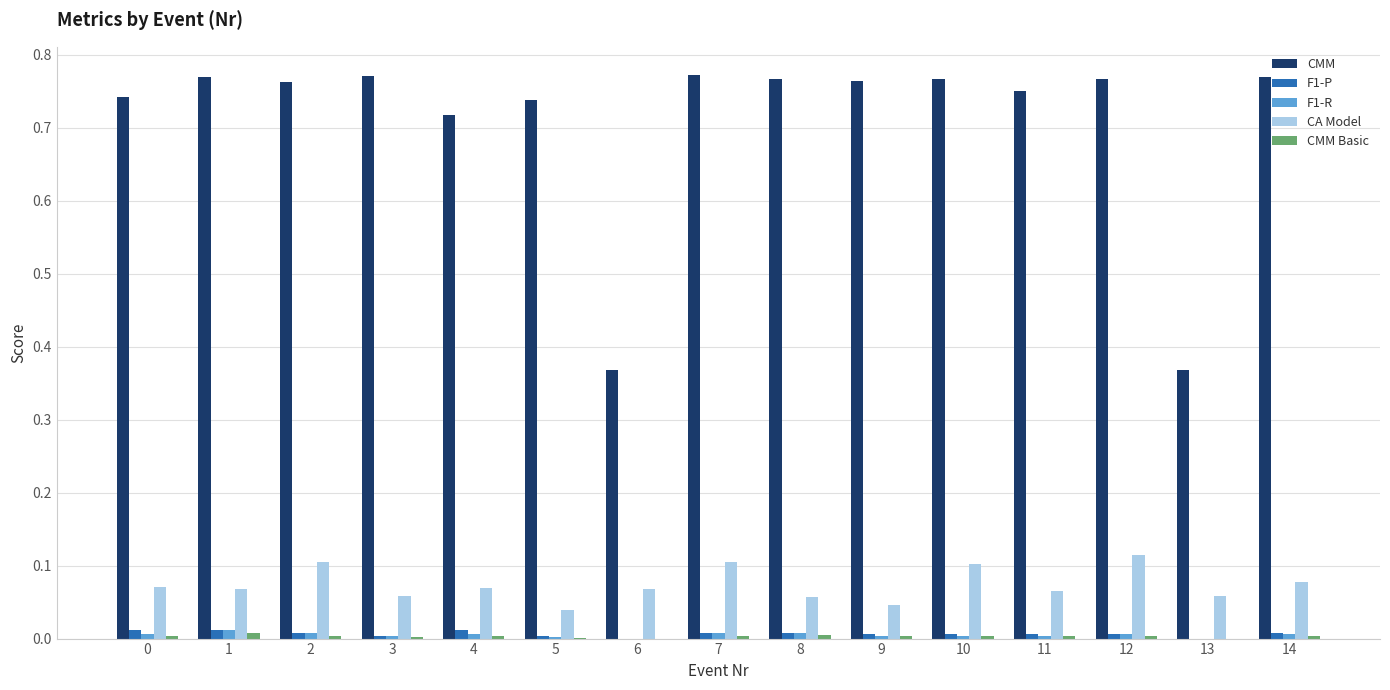

The F1-R series shows 0.0 at 12. True or false?

True